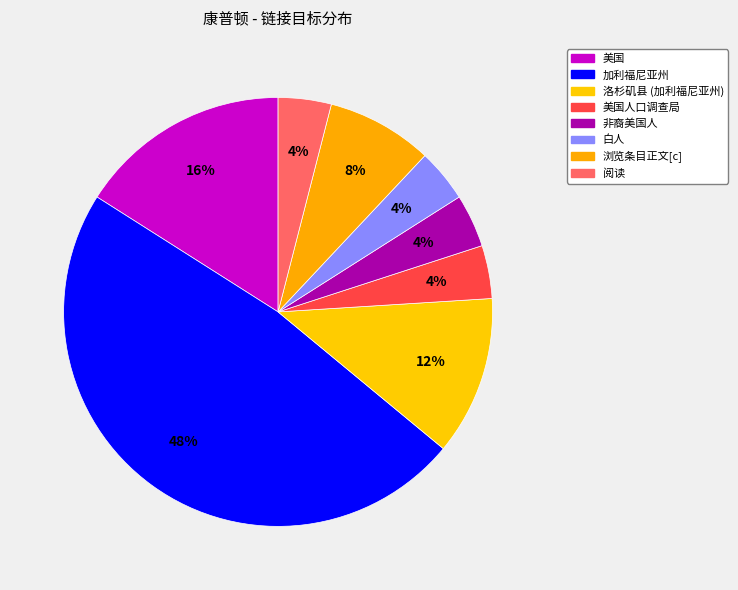

Count the number of slices in the pie.

8